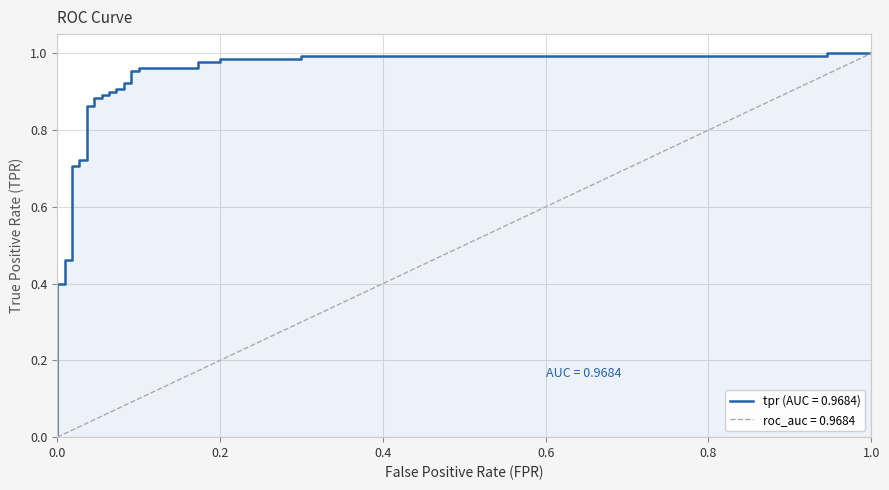

Is it true that the value at 23 is 0.5?

False